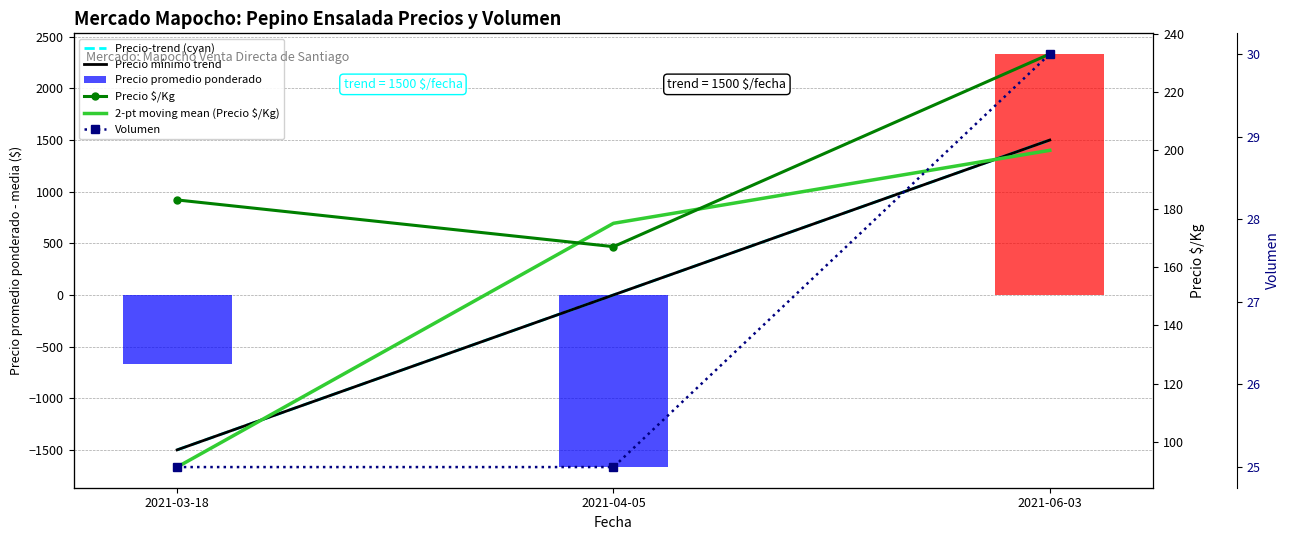

How many groups of bars are there?

3